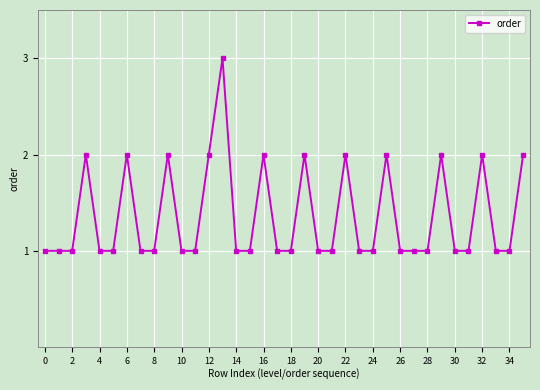

What is the sum of all values?

49